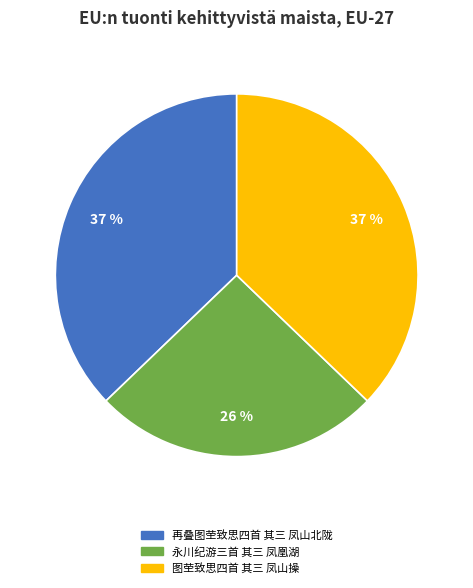

To the nearest percent, what portion does 再叠图茔致思四首 其三 凤山北陇 represent?

37%